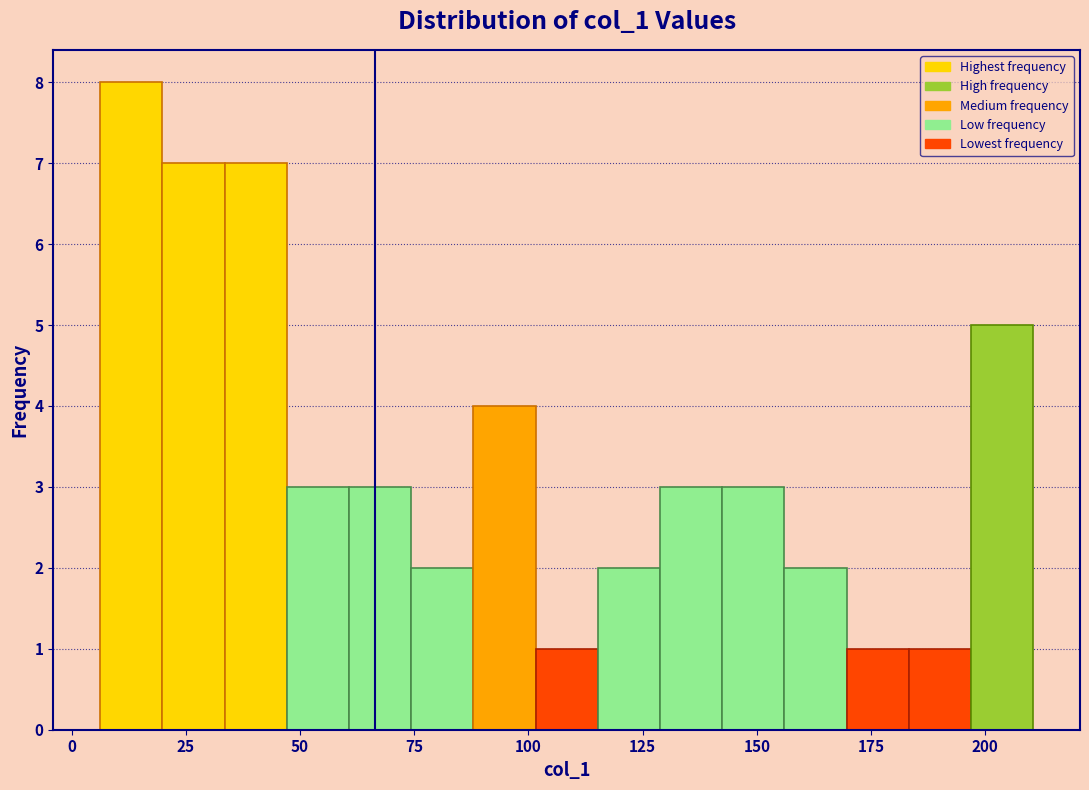

Around what value on the x-axis is the tallest bar? Give the approximate position of its centre, as read against the axis.

15